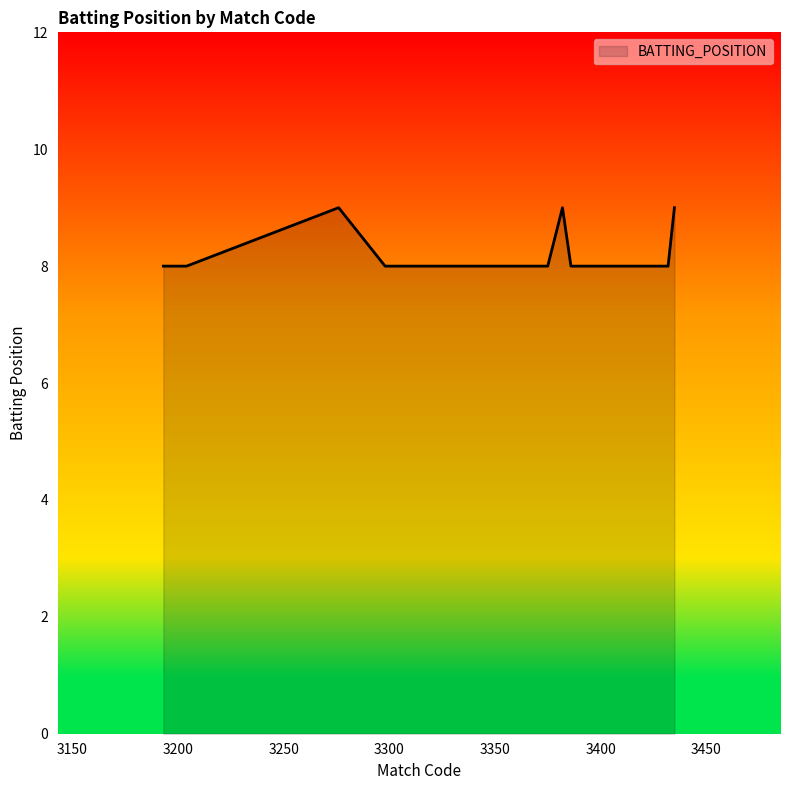

What is the average value?

8